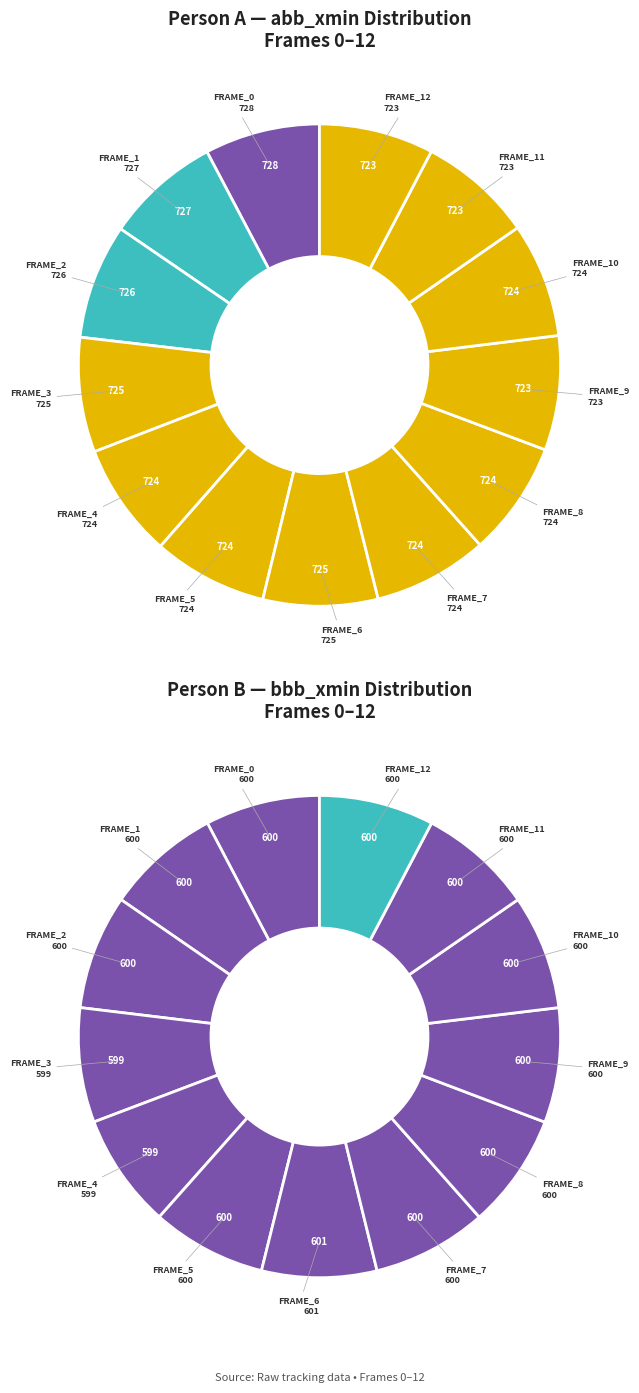

True or false: 6 accounts for 14% of the total.

False